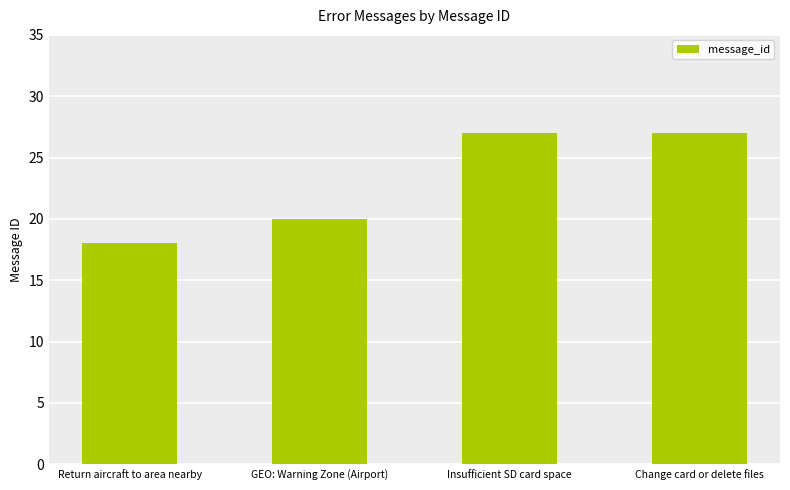

What is the sum of all values?

92